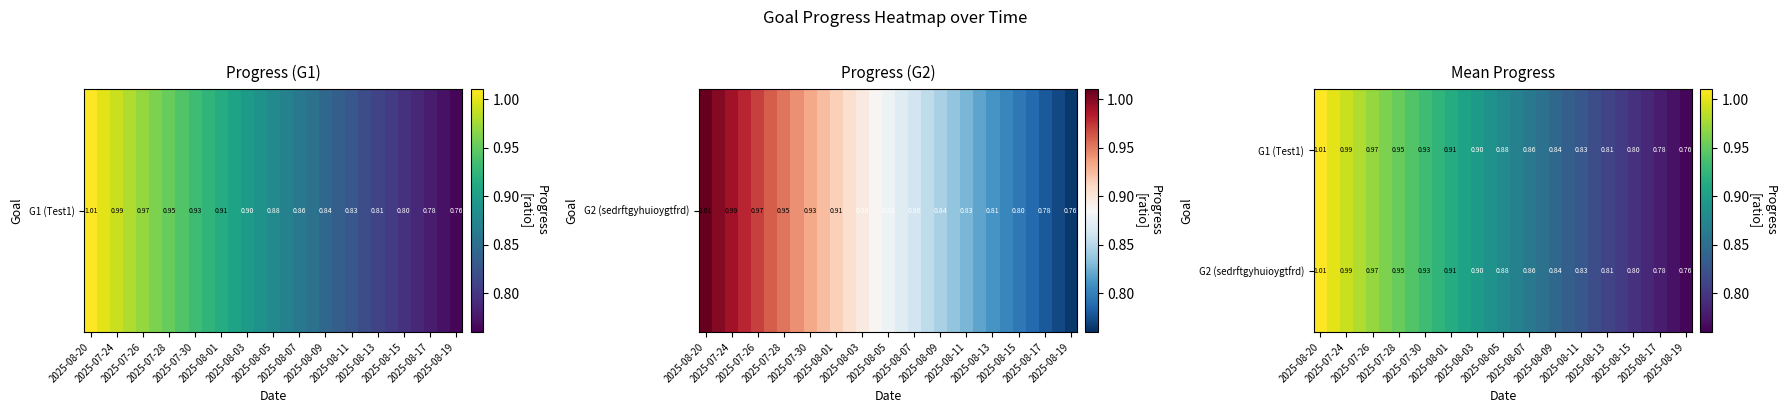

At which category is the sum across all series the highest?

2025-08-20